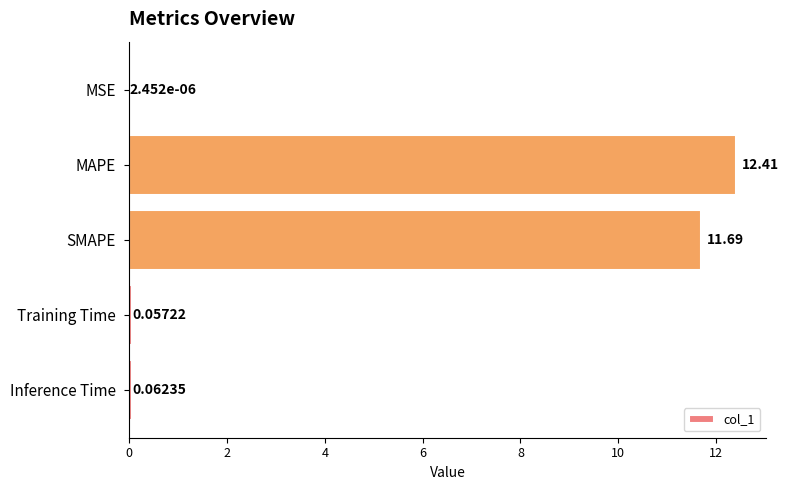

At which category does the chart reach its peak across all series?

MAPE